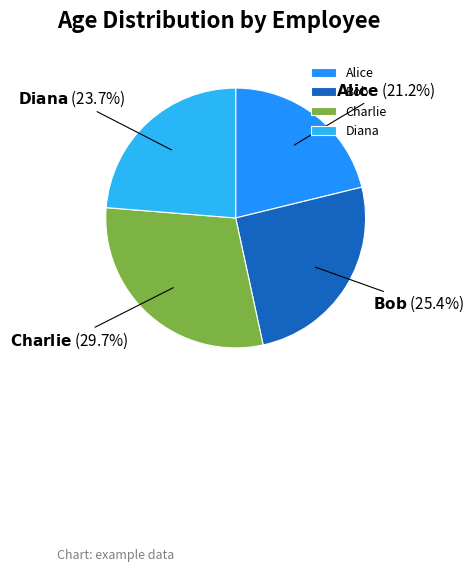

Between Alice and Charlie, which is larger?

Charlie